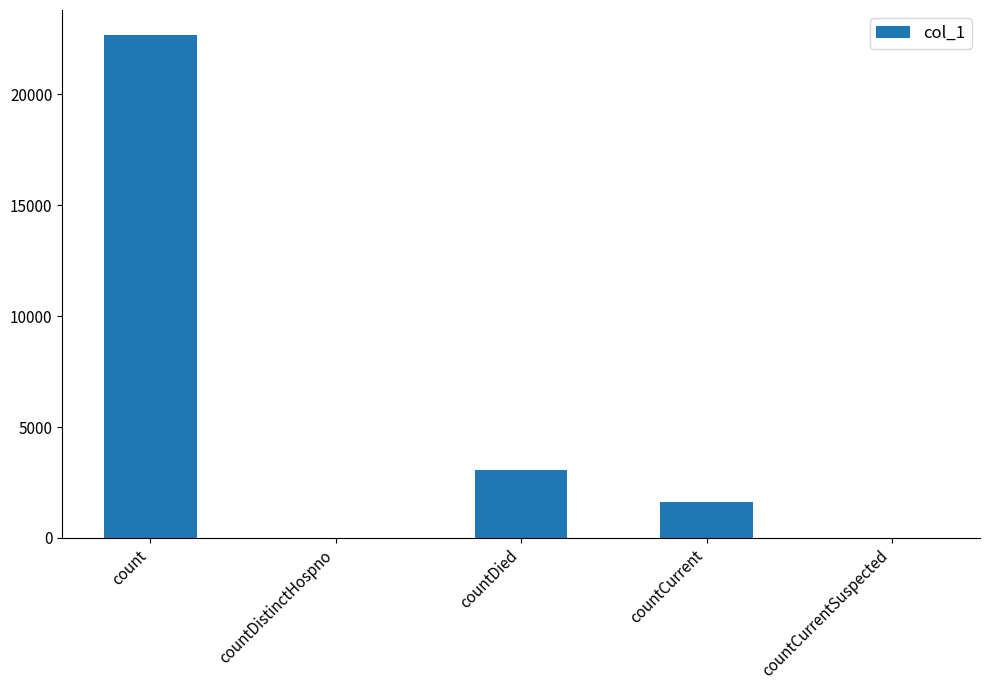

Reading right to left, what are all the values shown in this chart?

0	1638	3069	0	22670